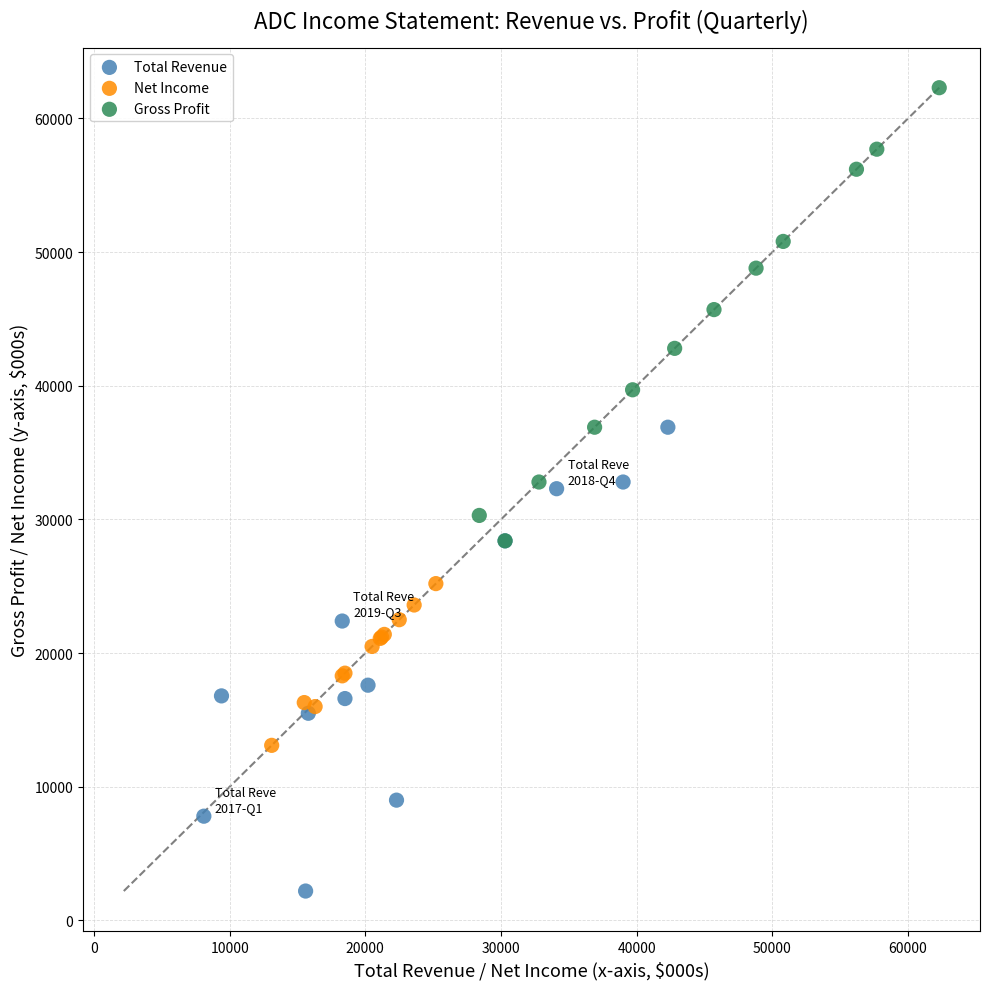

Which series contains the highest Y value?

Gross Profit